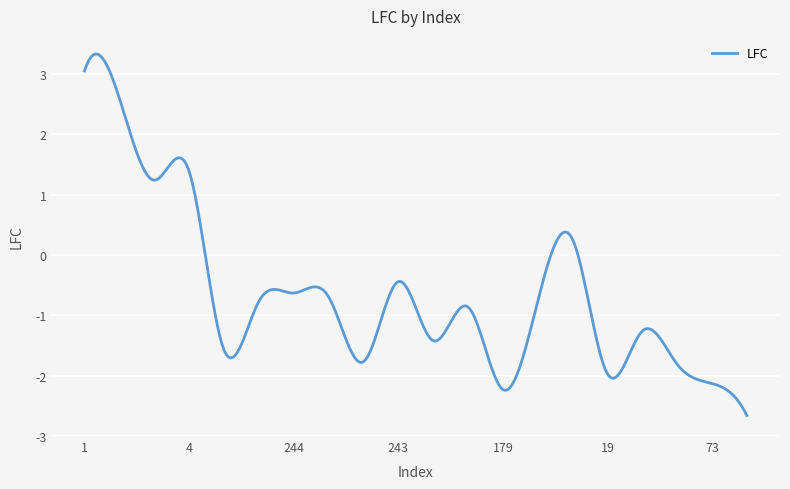

What is the smallest value displayed?

-2.7